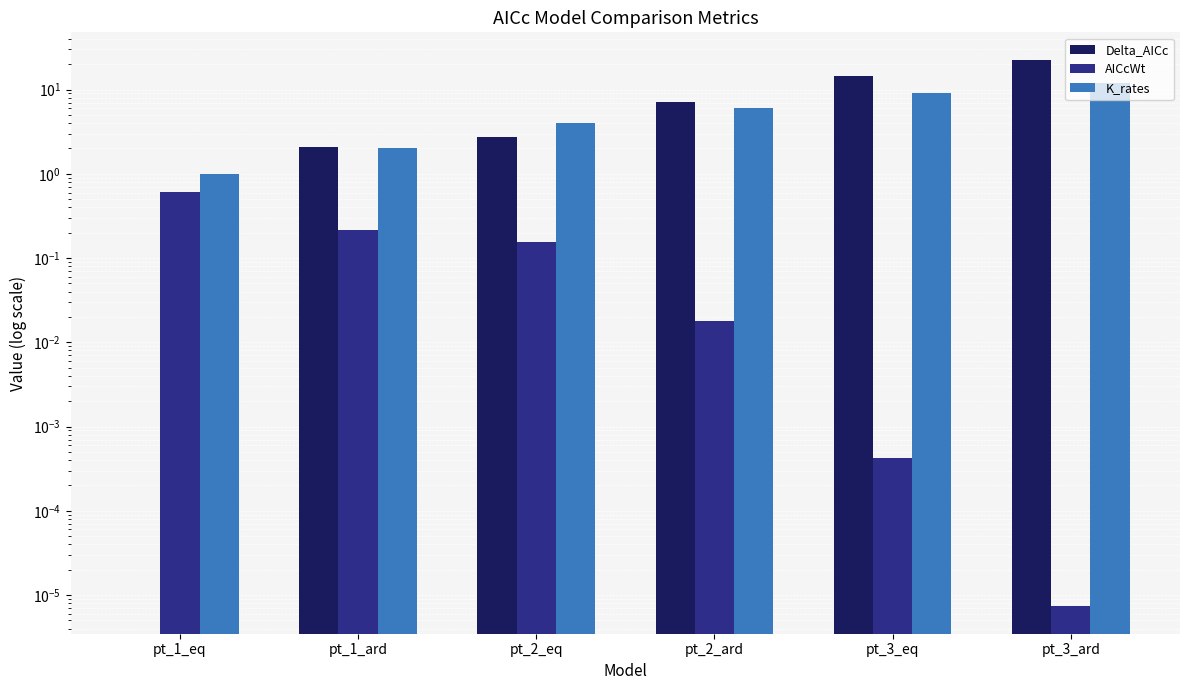

Is it true that Delta_AICc equals 39.4 at pt_3_ard?

False